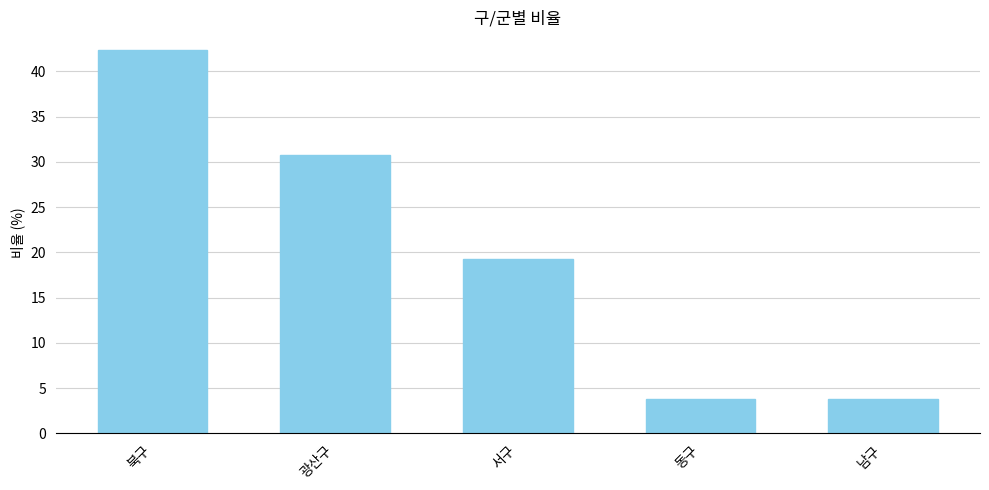

At which category does the chart reach its peak across all series?

북구